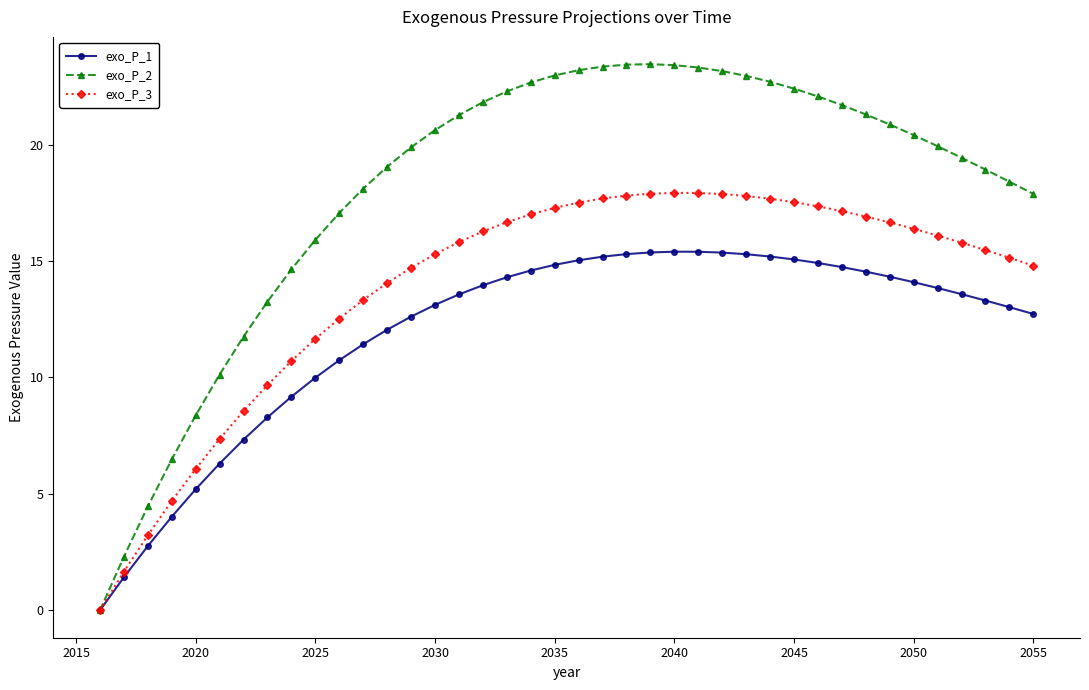

True or false: exo_P_3 has more than 0 points higher than both neighbors.

True